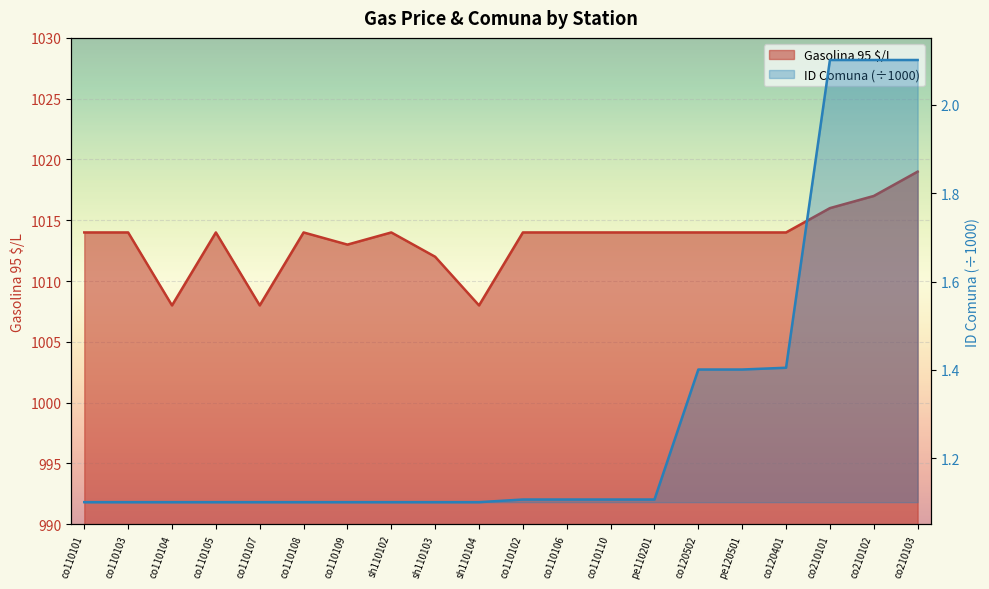

True or false: Gasolina 95 $/L and ID Comuna cross at least once.

False